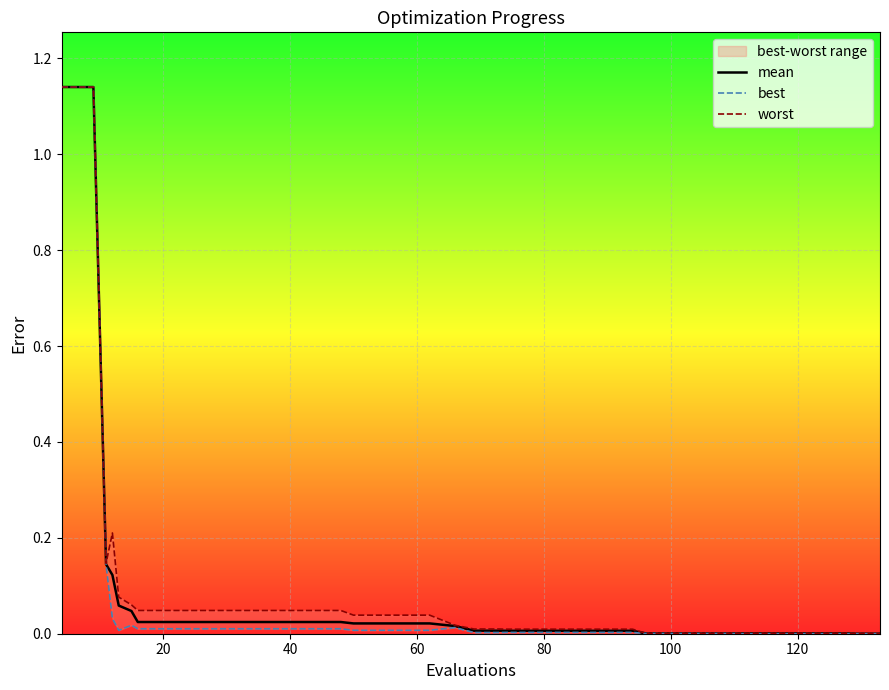

How many lines are shown in the chart?

3